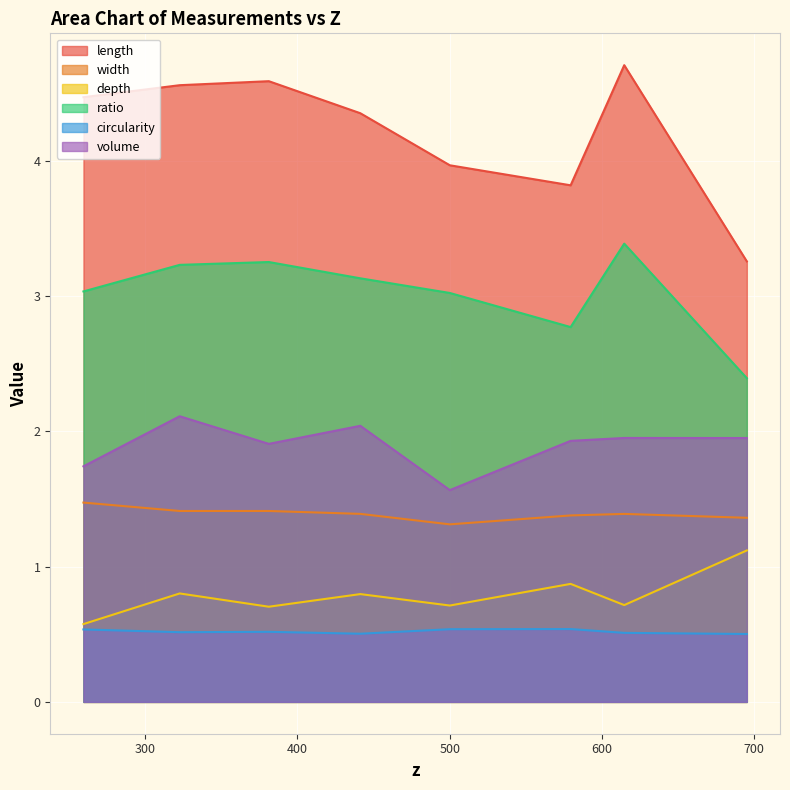

What is the label of the 2nd point from the right?

614.633250468607